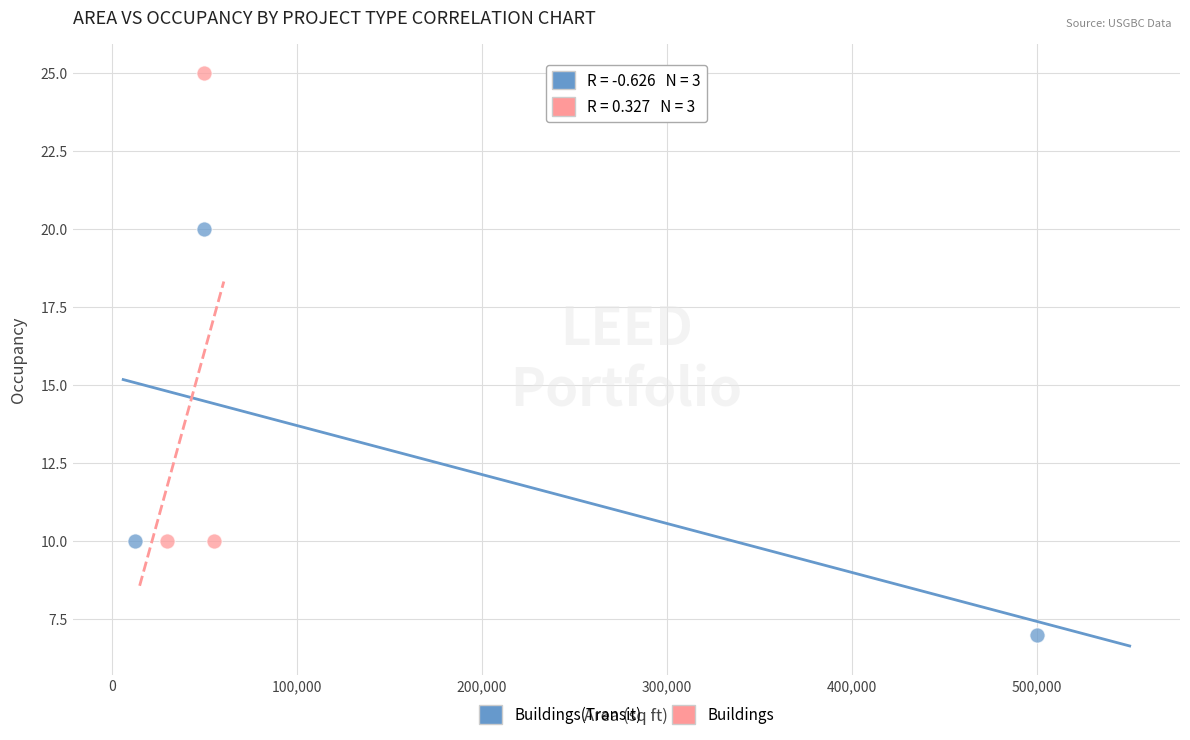

Which series has the largest Y range (max minus min)?

Buildings